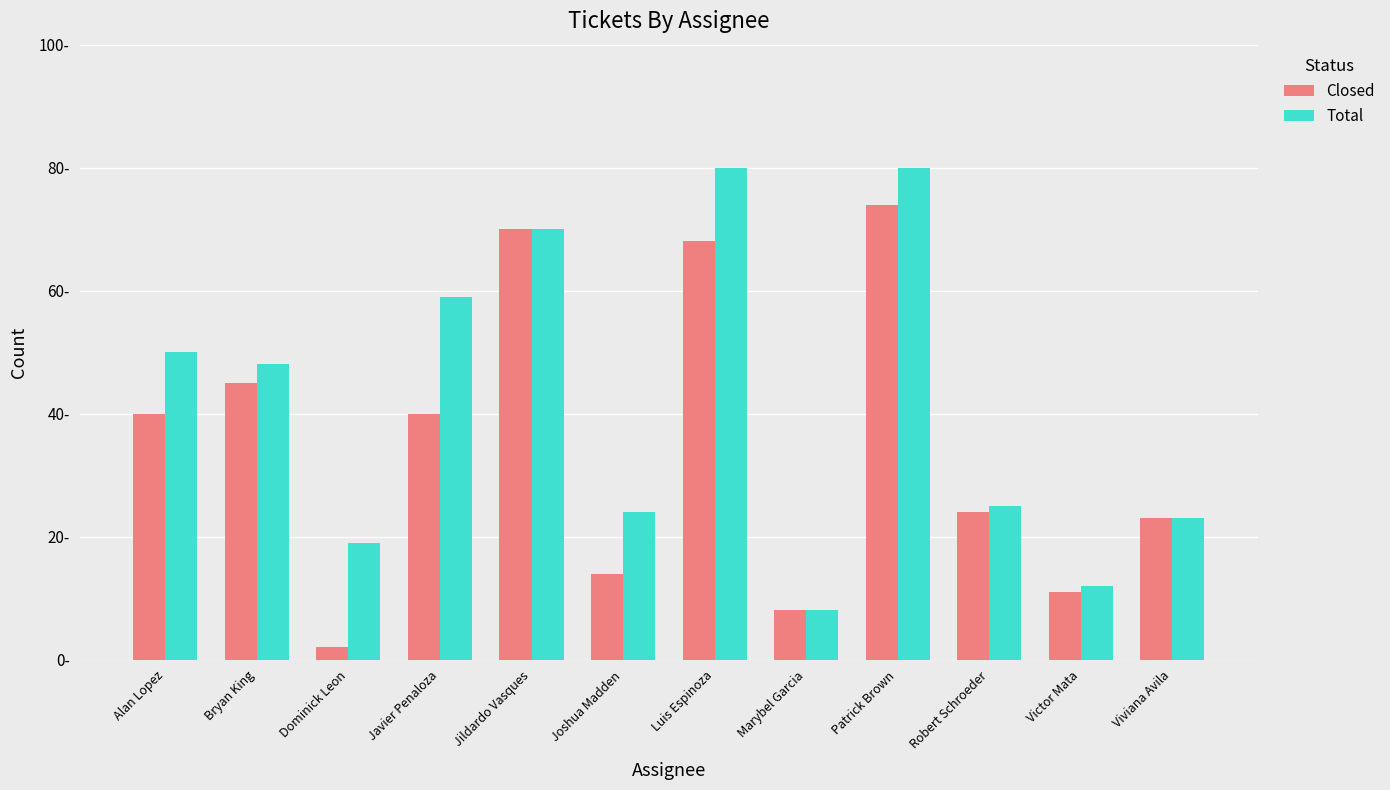

Does the chart contain any negative values?

No